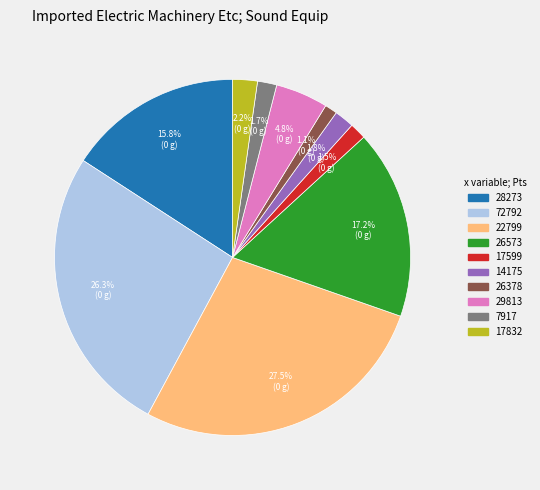

To the nearest percent, what is the difference between the largest and smallest slice percentages?

26%